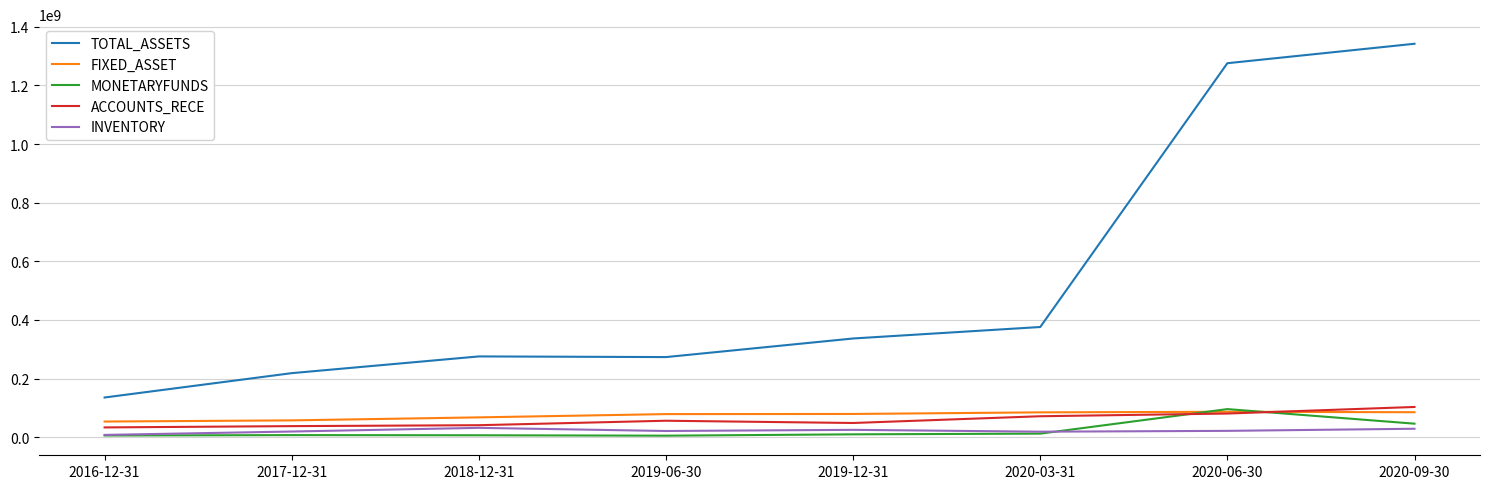

What is the greatest value displayed?

1342111672.1